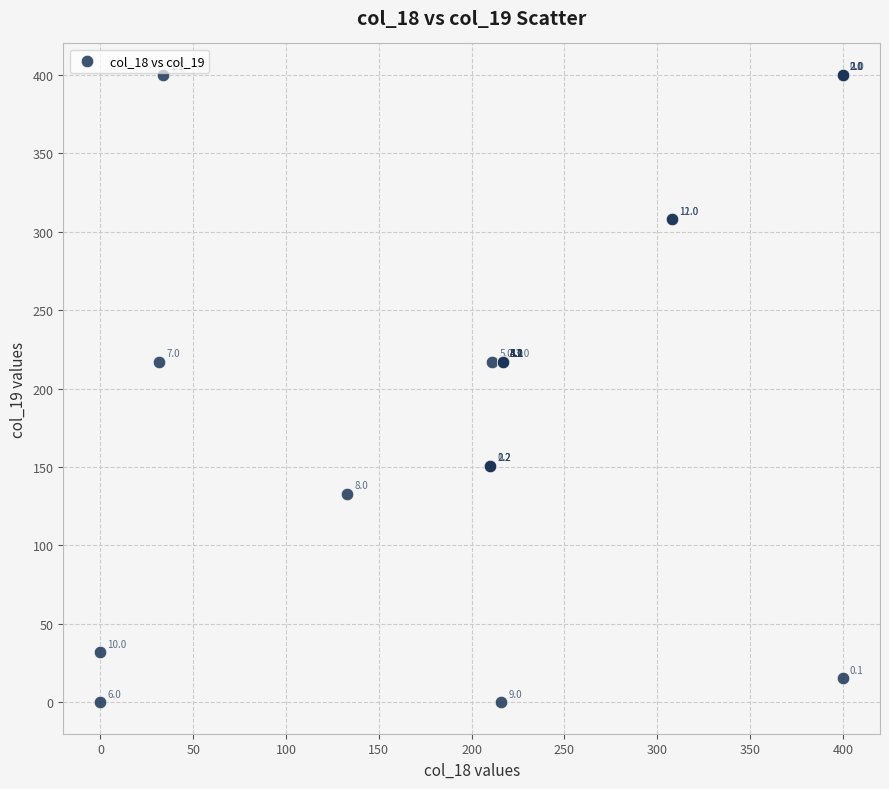

What Y value in the scatter plot is closest to 200?

217.0